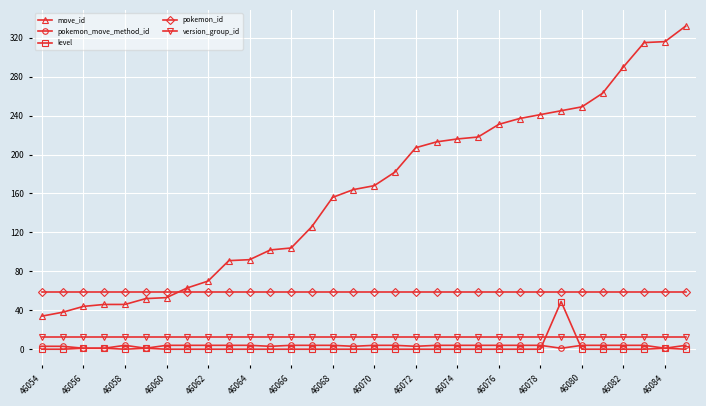

True or false: level has more than 0 interior local peaks.

True